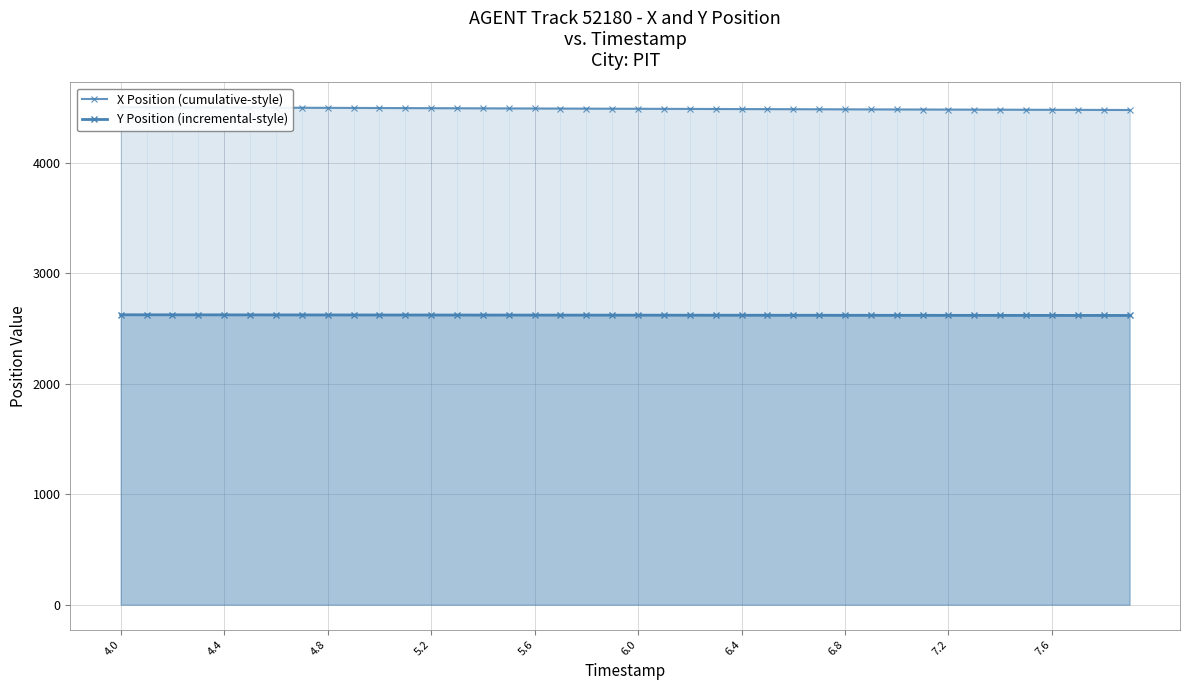

True or false: X Position (cumulative-style) and Y Position (incremental-style) intersect in this chart.

False